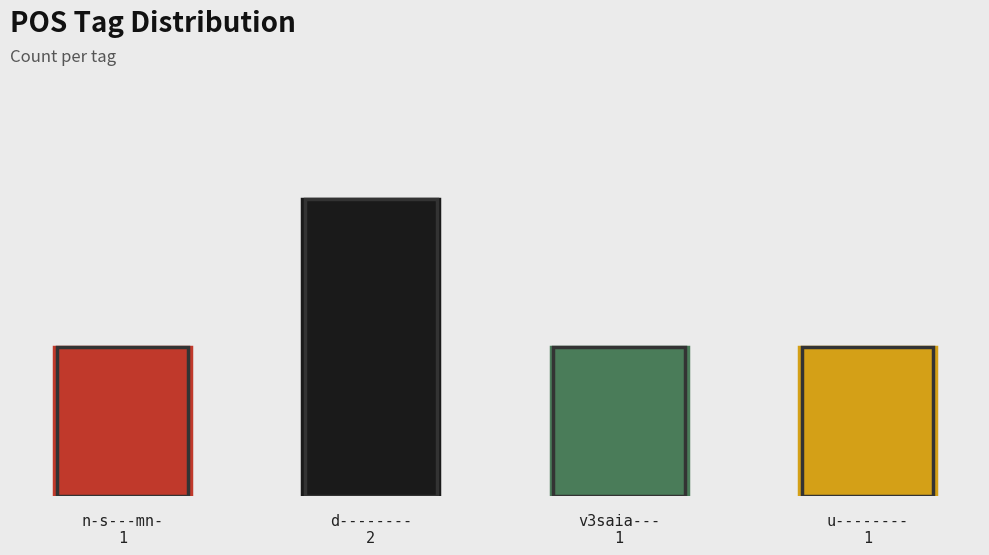

Count the number of categories in the chart.

4